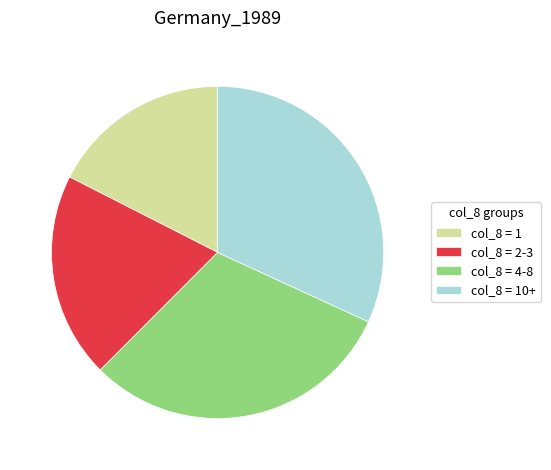

Count the number of slices in the pie.

4